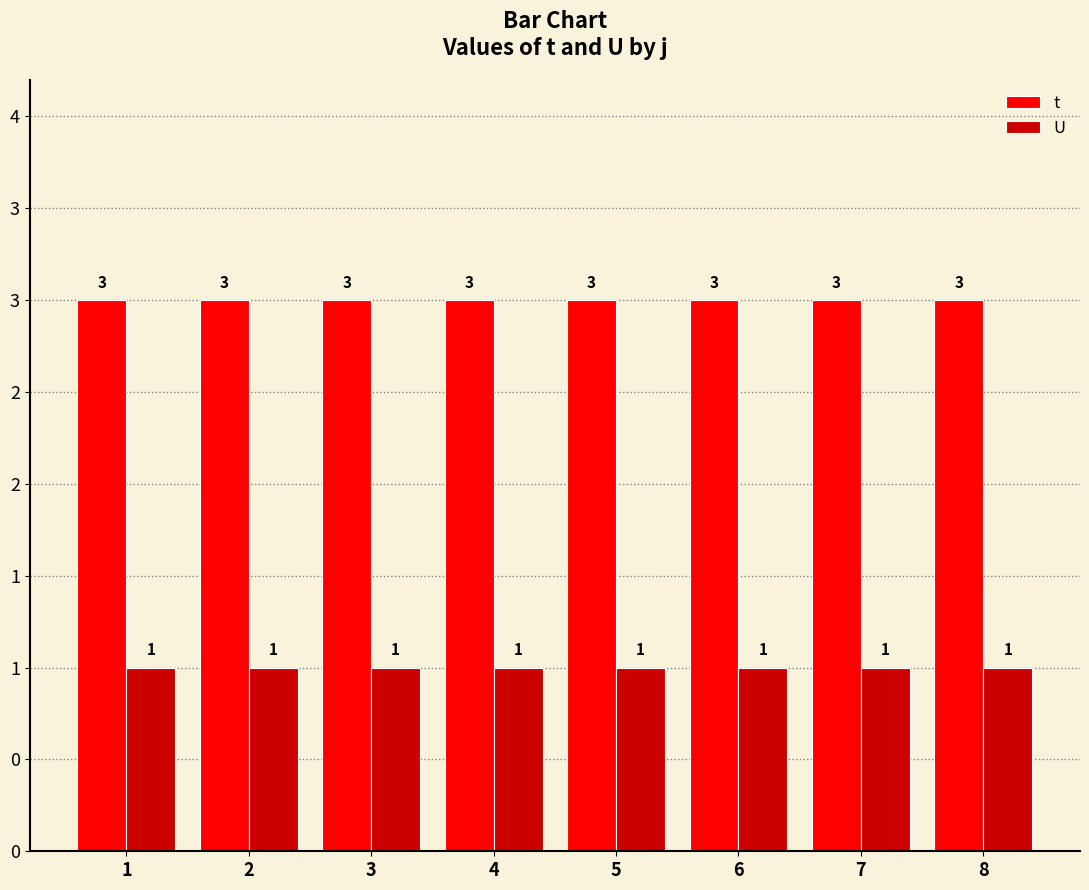

What are all the series names shown in the legend?

t, U